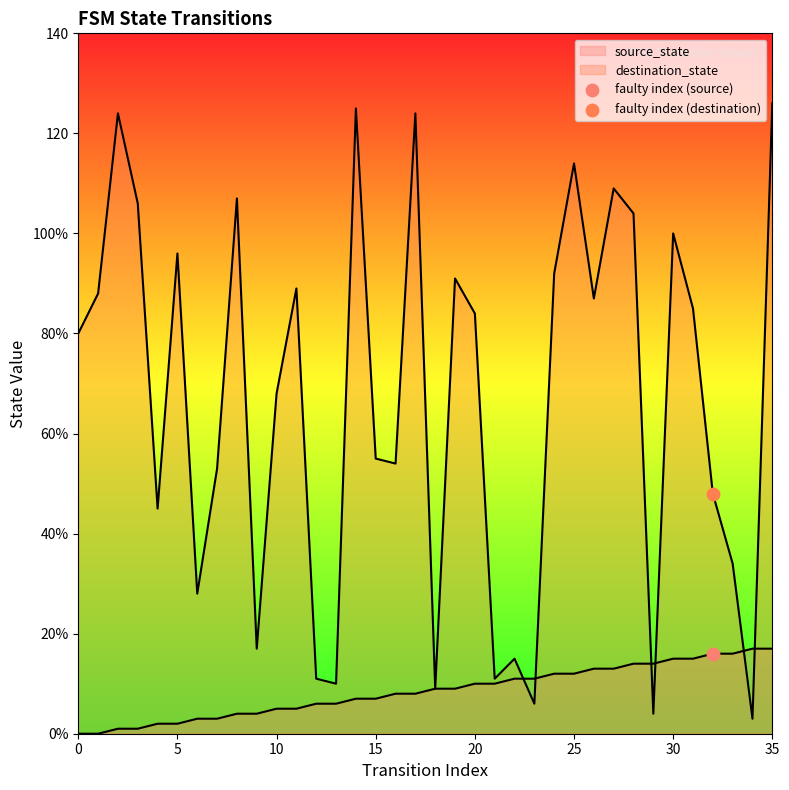

Which series contains the highest Y value?

destination_state